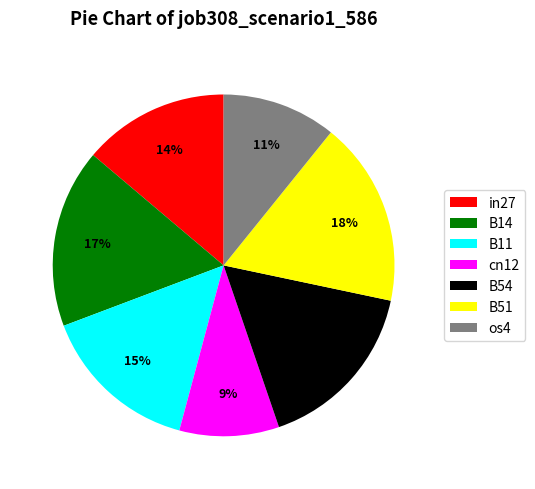

Count the number of slices in the pie.

7